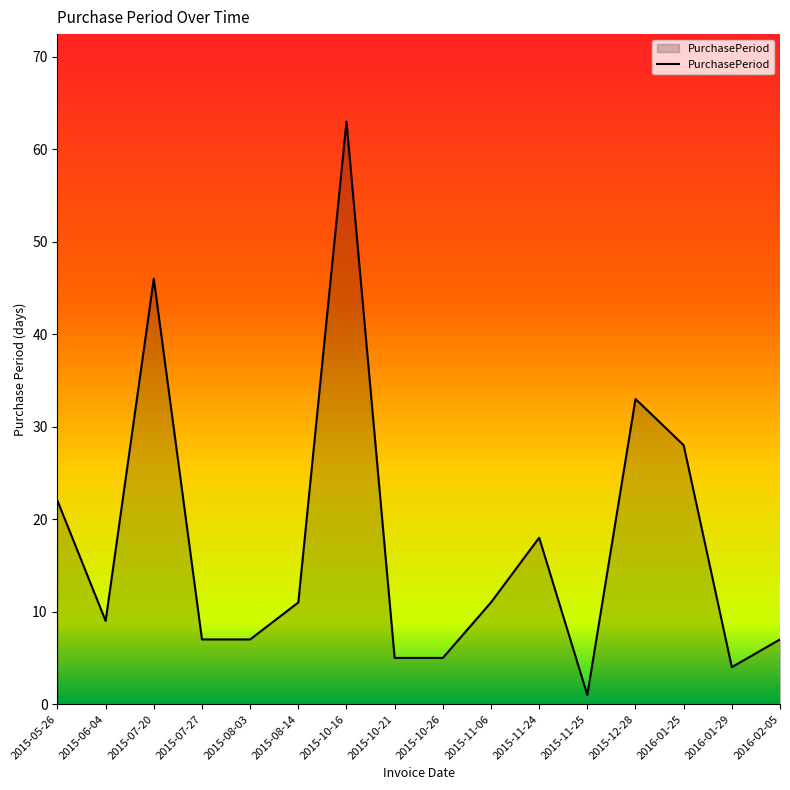

What is the difference between the second highest and second lowest values?

42